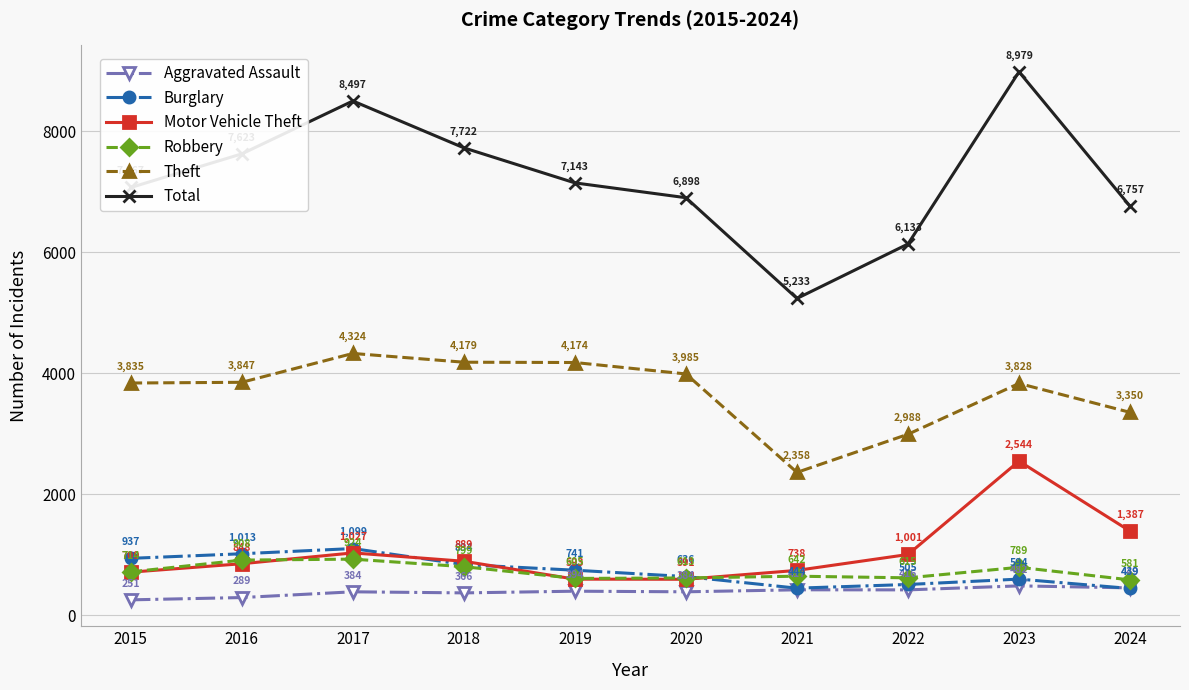

True or false: Aggravated Assault and Motor Vehicle Theft intersect in this chart.

False